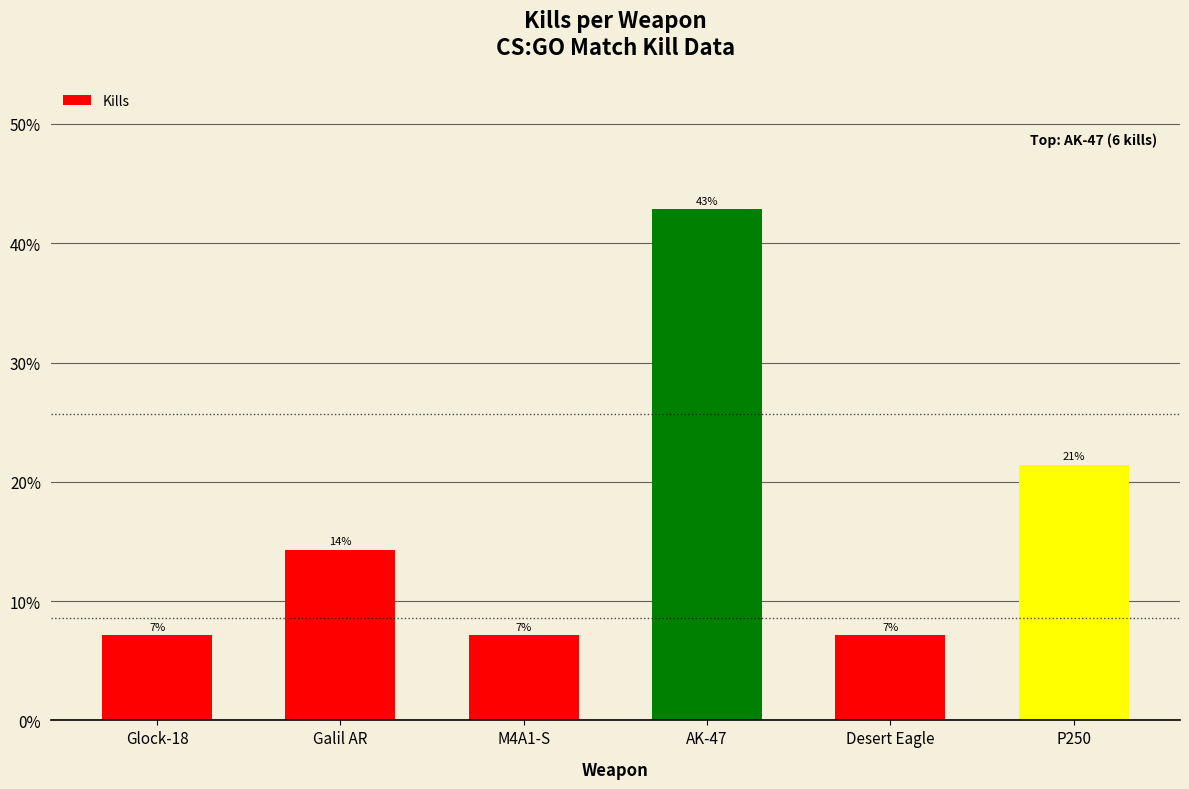

Are the bars horizontal?

No